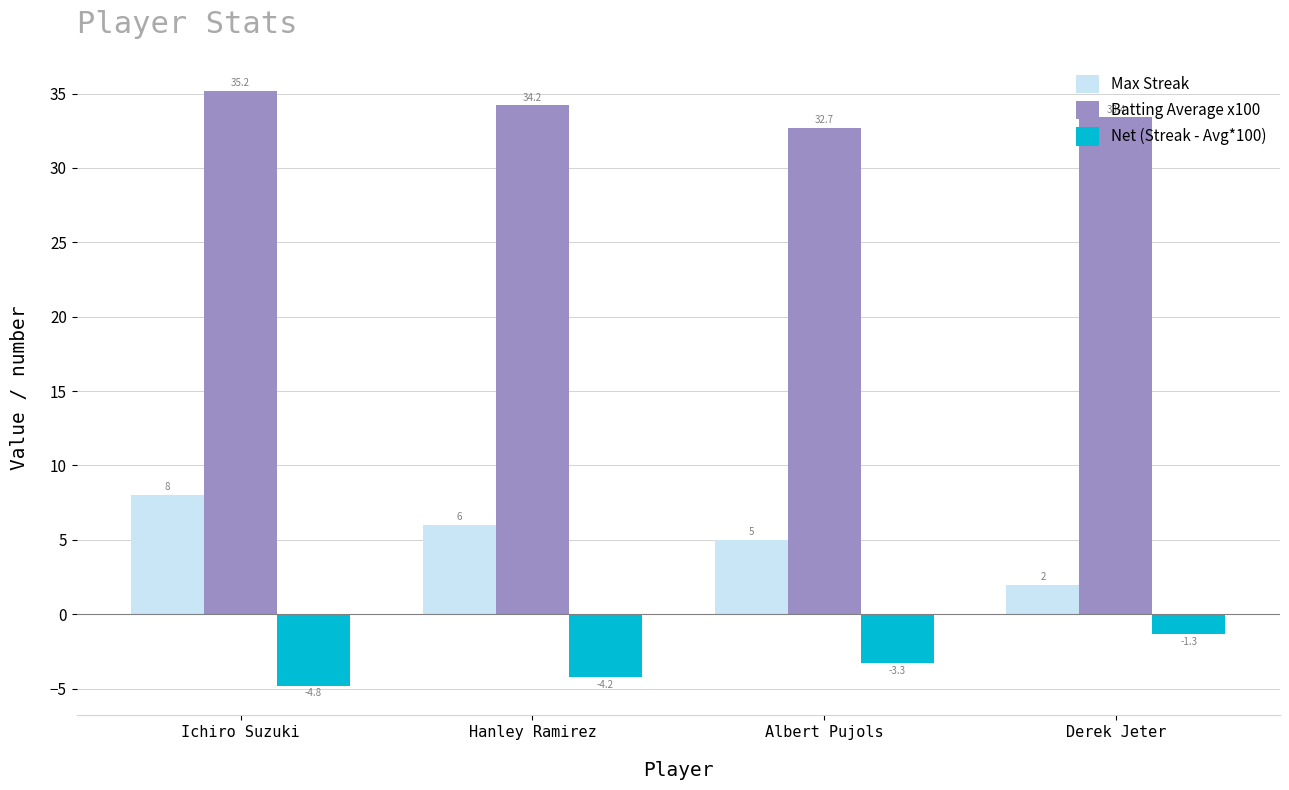

List the series in order of their peak value, highest first.

Batting Average x100, Max Streak, Net (Streak - Avg*100)